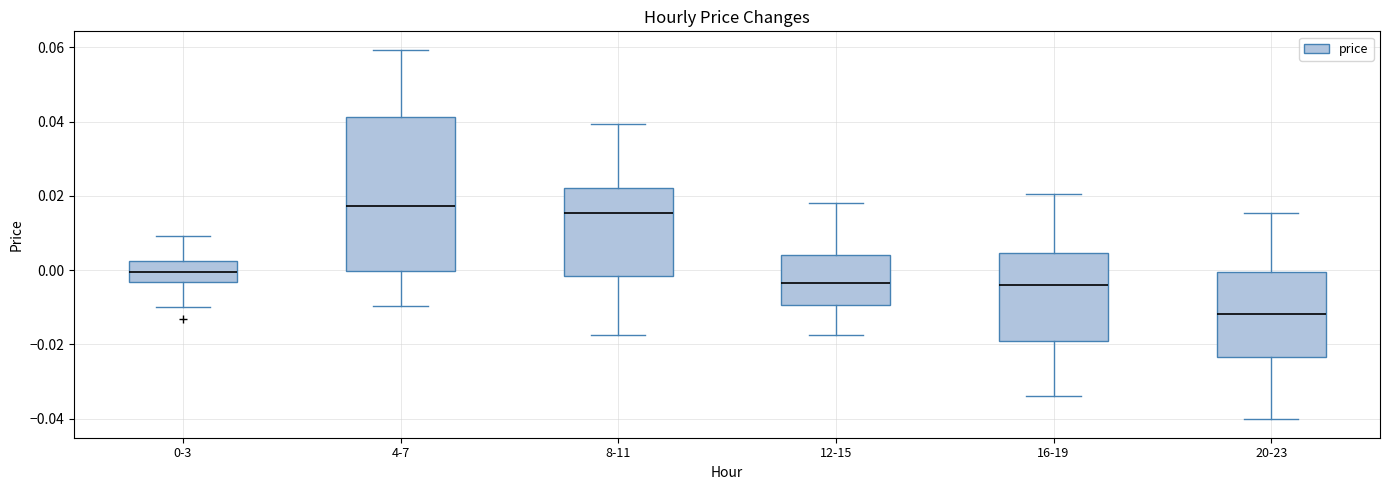

Reading left to right, read every box against the y-axis: the position of its median line, the range the box covers, and the ends of its whiskers. The values are not printed on the chart, so give them approximately, as read against the axis.

0-3: median 0.000, box -0.004 to 0.002, whiskers -0.010 to 0.010
4-7: median 0.018, box 0.000 to 0.042, whiskers -0.010 to 0.060
8-11: median 0.016, box -0.002 to 0.022, whiskers -0.018 to 0.040
12-15: median -0.004, box -0.010 to 0.004, whiskers -0.018 to 0.018
16-19: median -0.004, box -0.020 to 0.004, whiskers -0.034 to 0.020
20-23: median -0.012, box -0.024 to 0.000, whiskers -0.040 to 0.016